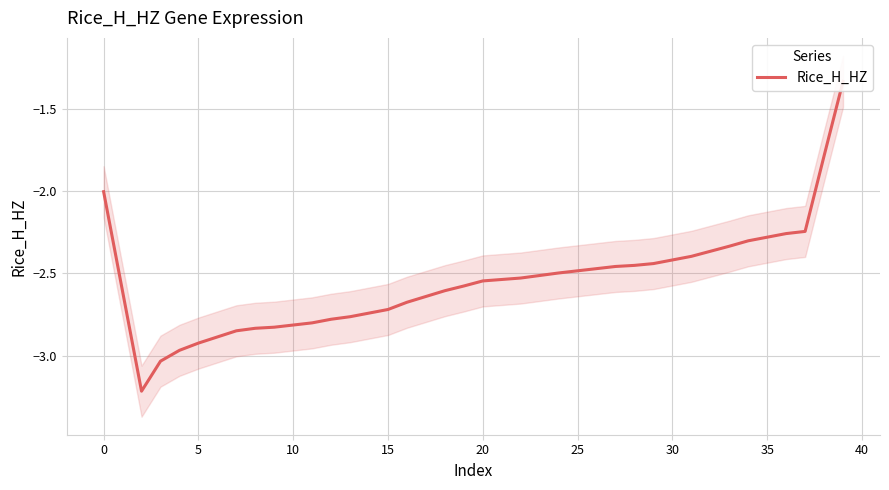

How many values exceed -2?

2